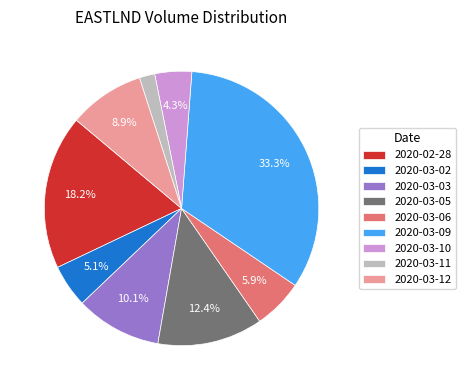

What percentage is the 2020-03-10 slice, to the nearest percent?

4%